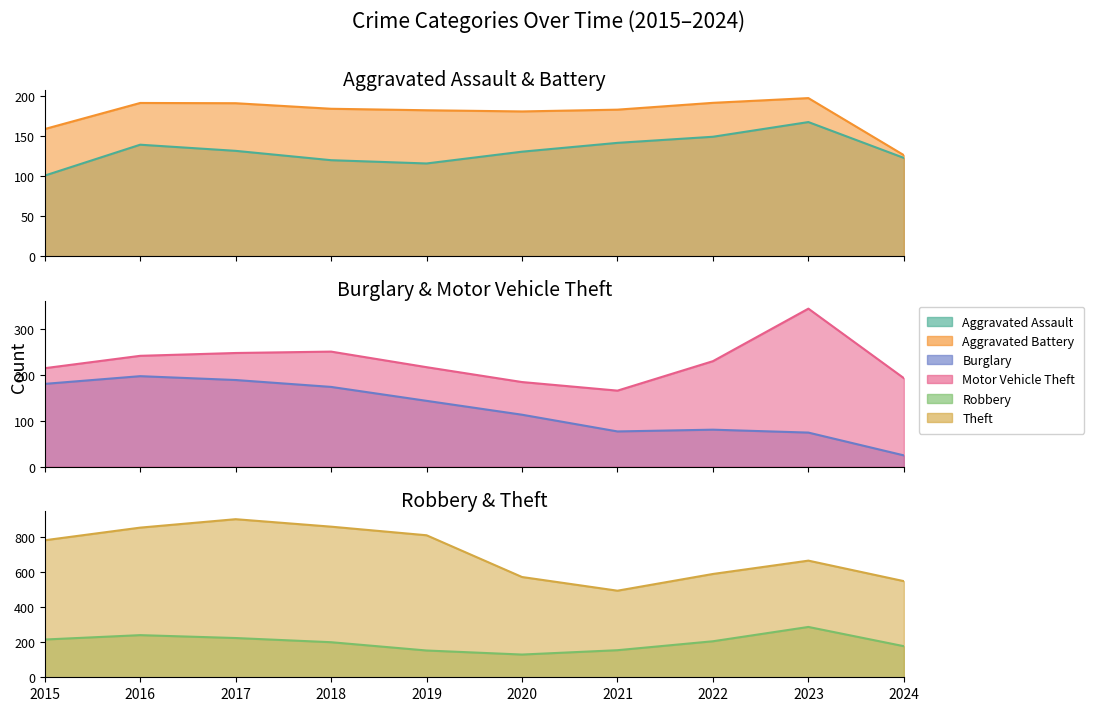

True or false: Robbery and Theft cross at least once.

False